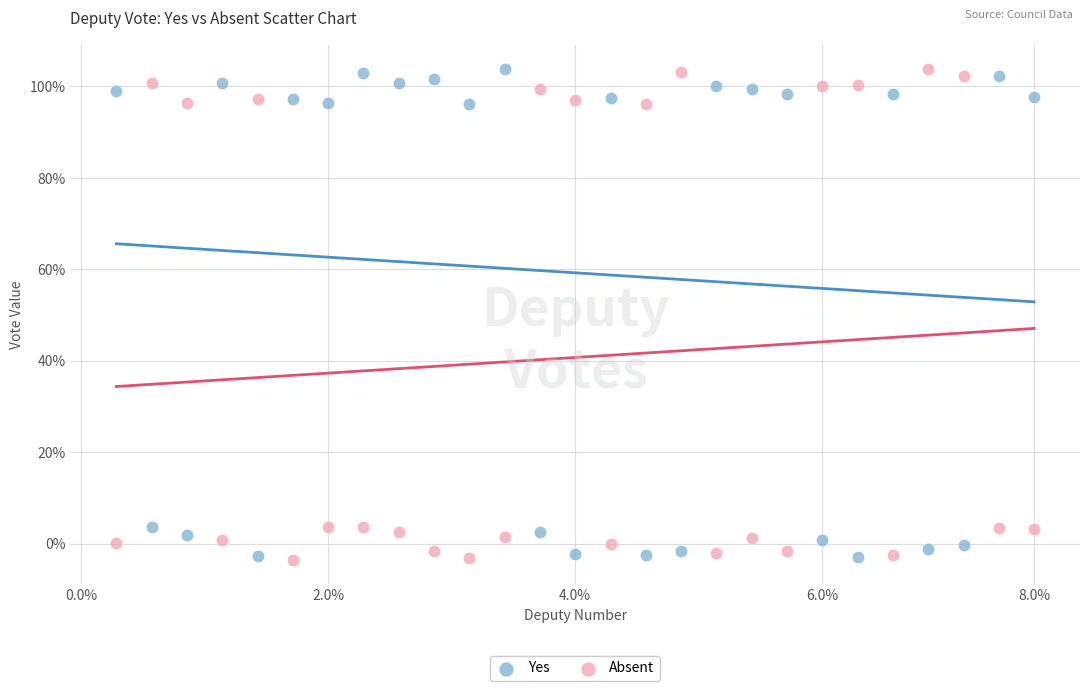

What are all the series names shown in the legend?

Yes, Absent